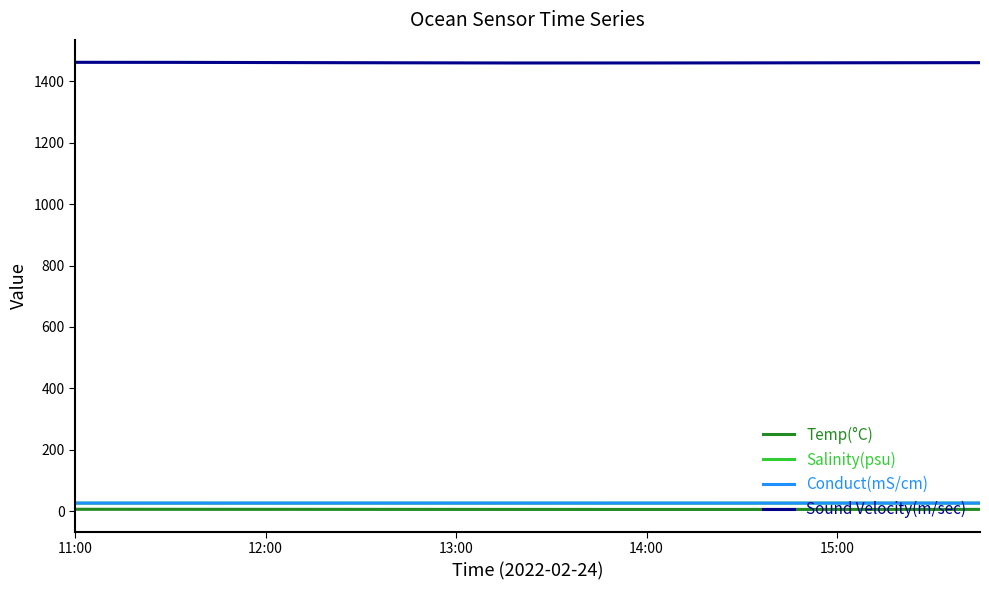

What is the label of the 15th point from the right?

12:15